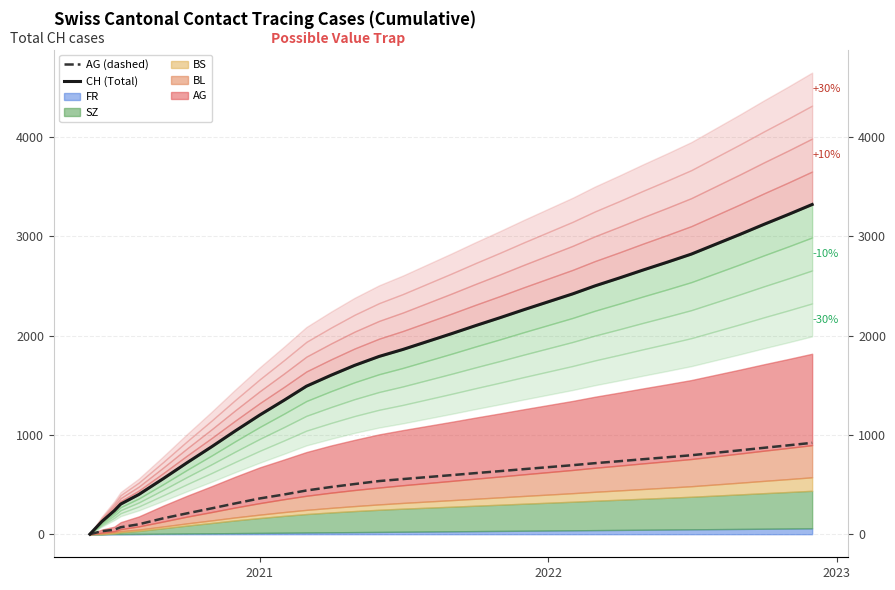

True or false: AG (dashed) and CH (Total) intersect in this chart.

False